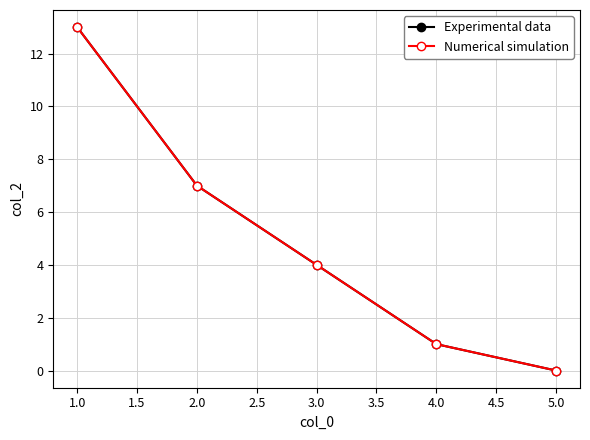

Is this an area chart (filled region under the line)?

No